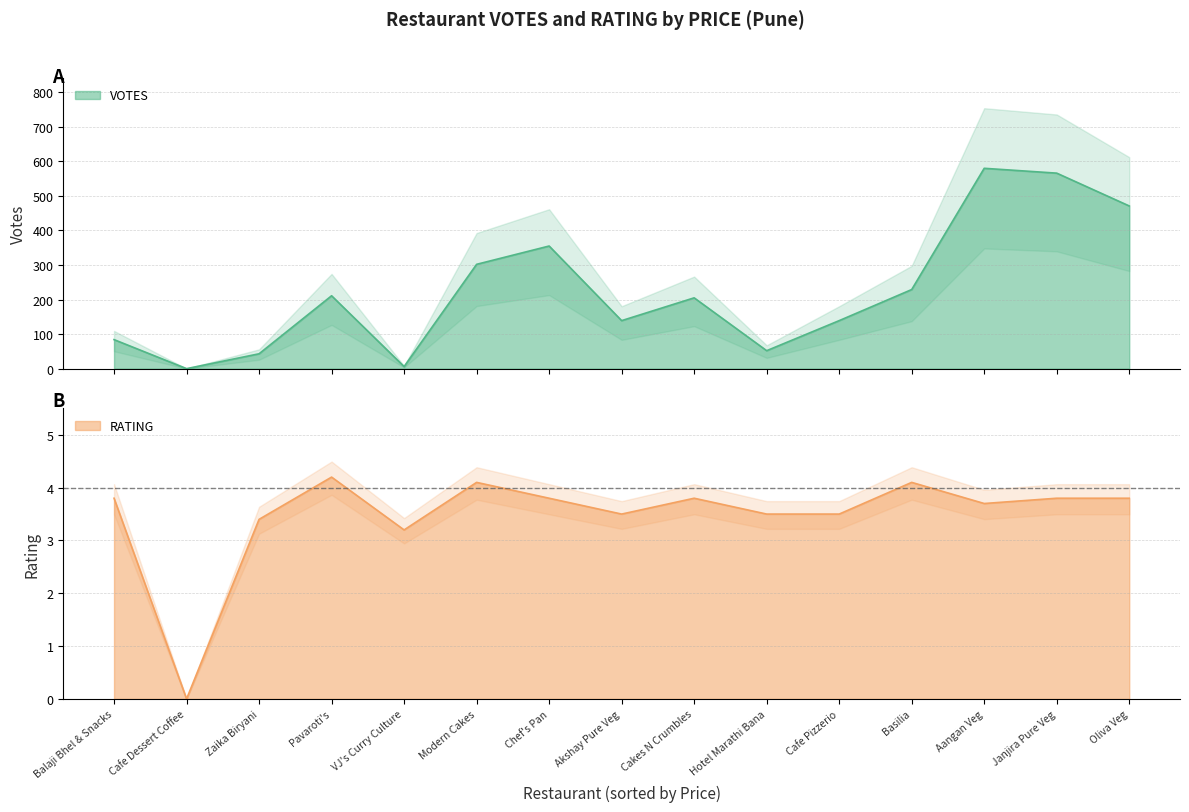

The RATING series shows 3.8 at Janjira Pure Veg. True or false?

True